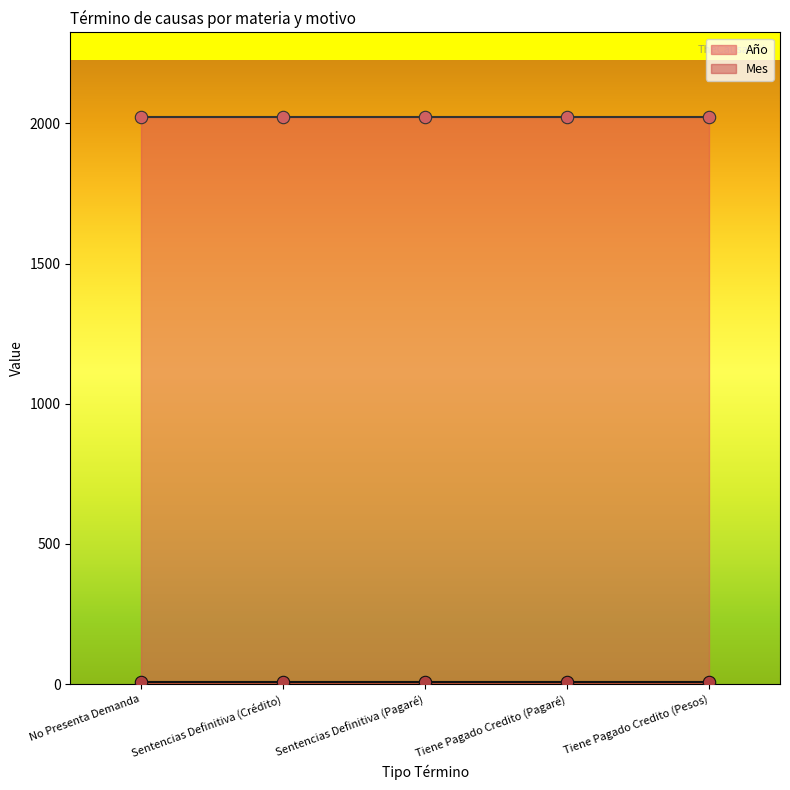

Is the value of Año at Sentencias Definitiva (Pagaré) greater than the value of Mes at Tiene Pagado Credito (Pagaré)?

Yes